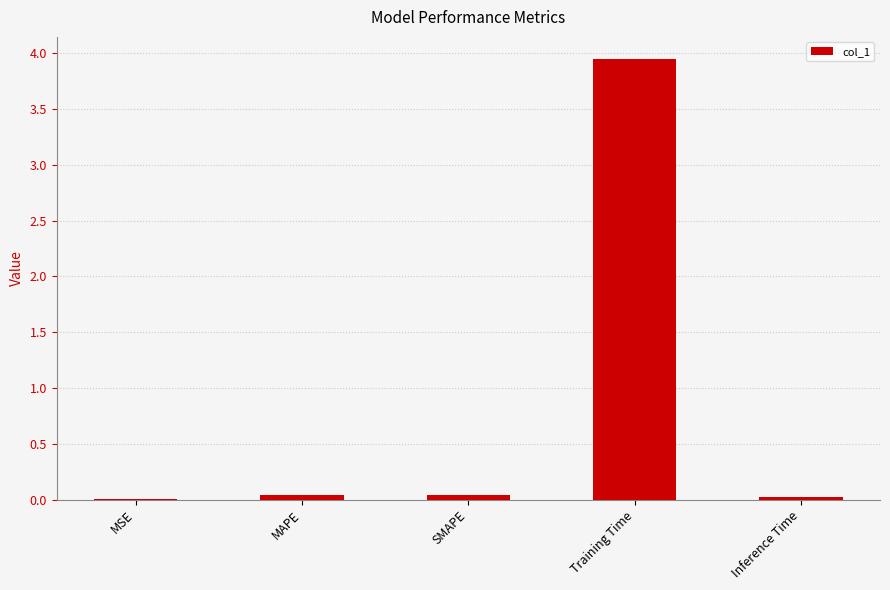

The chart shows a value of 6.2 at Training Time. True or false?

False